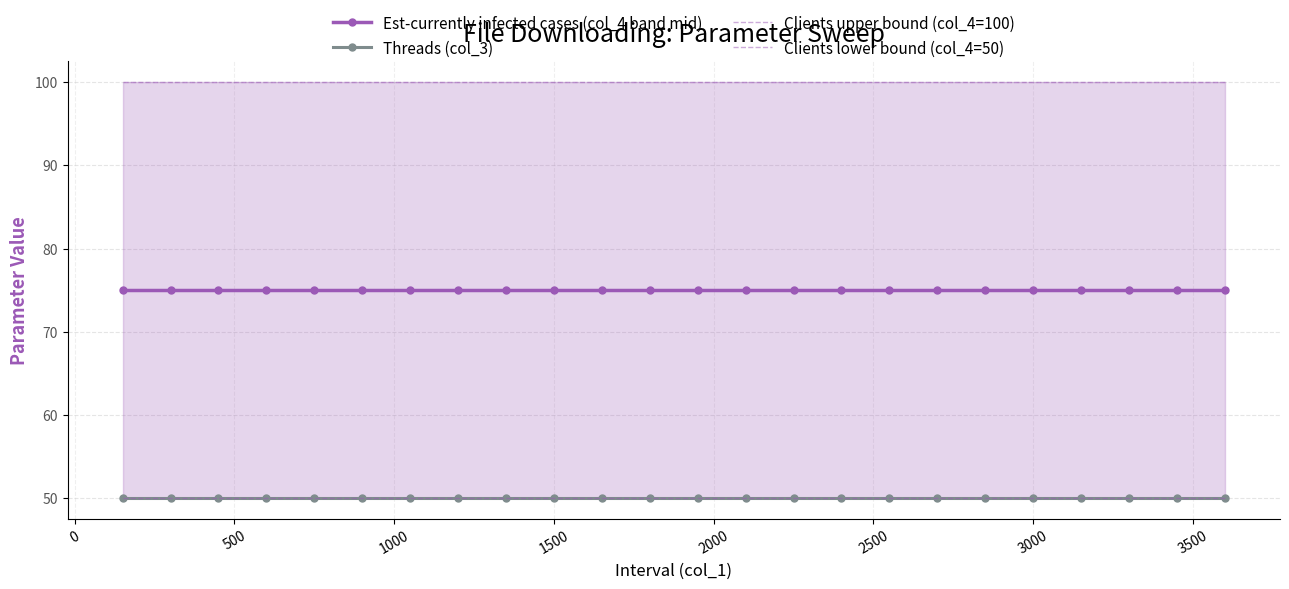

What is the greatest value displayed?

100